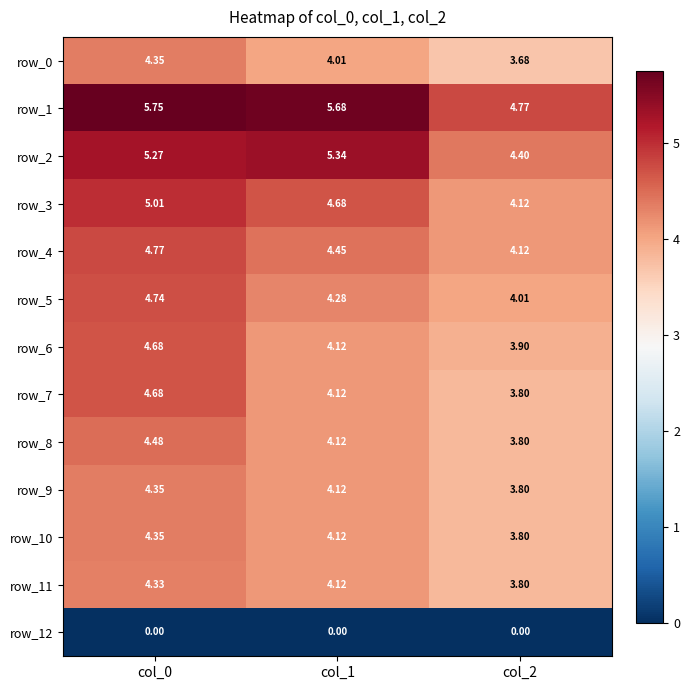

Is the value of row_10 at col_2 greater than the value of row_9 at col_1?

No